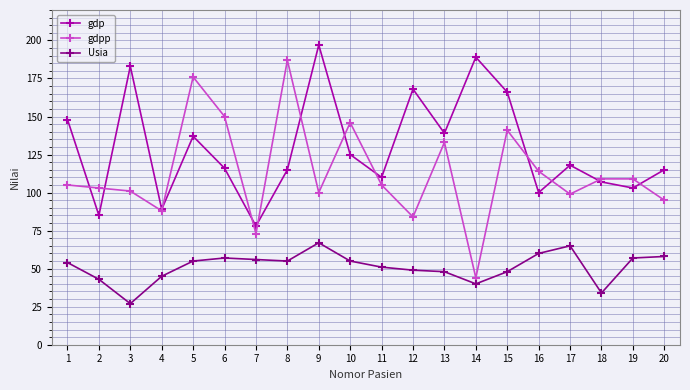

What is the minimum value for Usia?

27